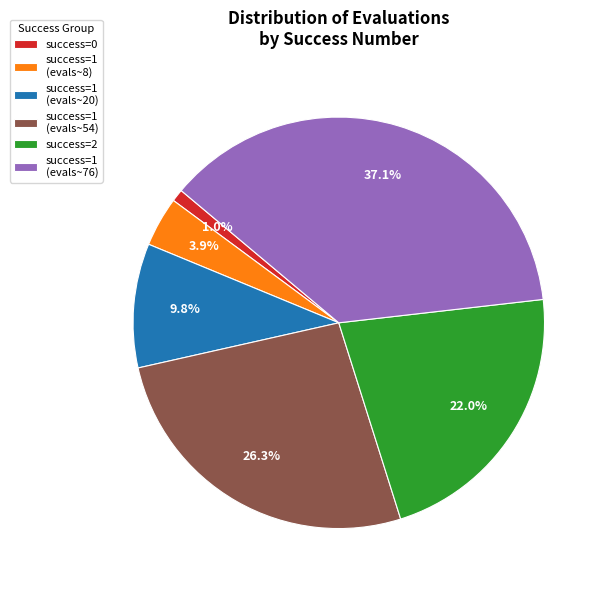

Is there a majority slice in this chart?

No